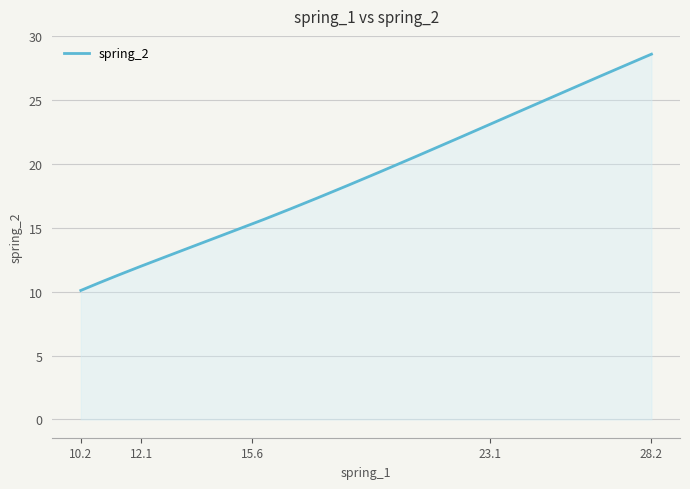

What is the greatest value displayed?

28.6